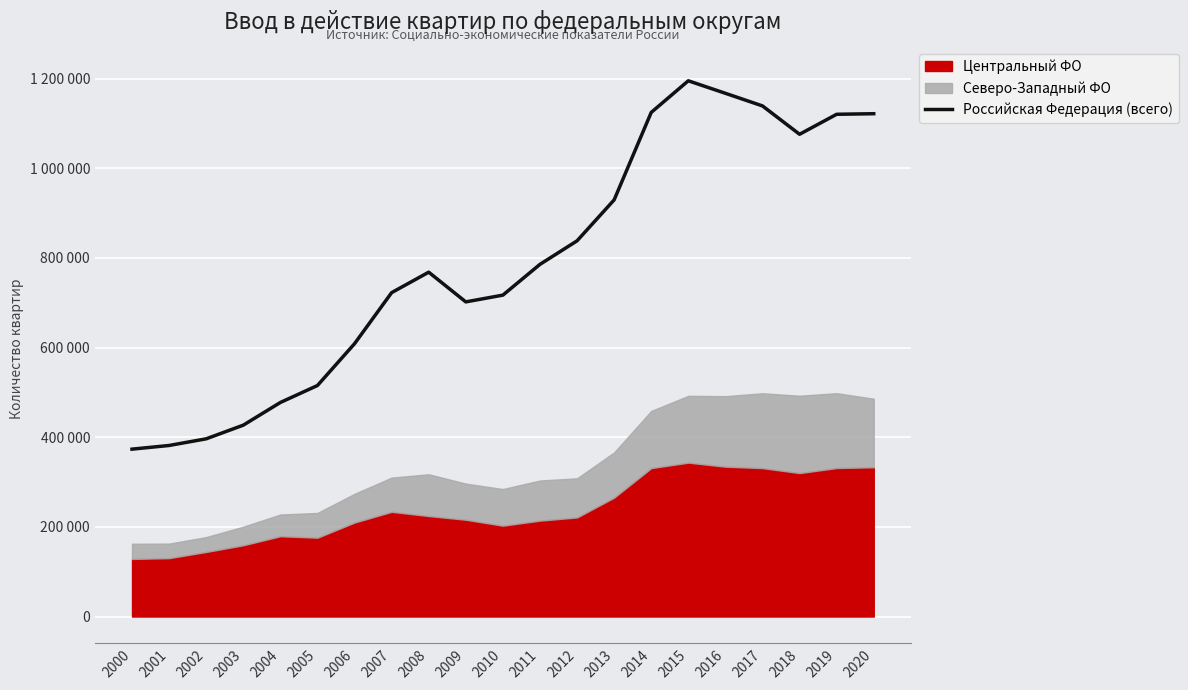

Reading left to right, what are all the values shown in this chart?

373363	381552	396407	426871	477449	515304	608555	722453	768106	701857	716930	785561	838029	929371	1124446	1195042	1167142	1138997	1075741	1120333	1121601